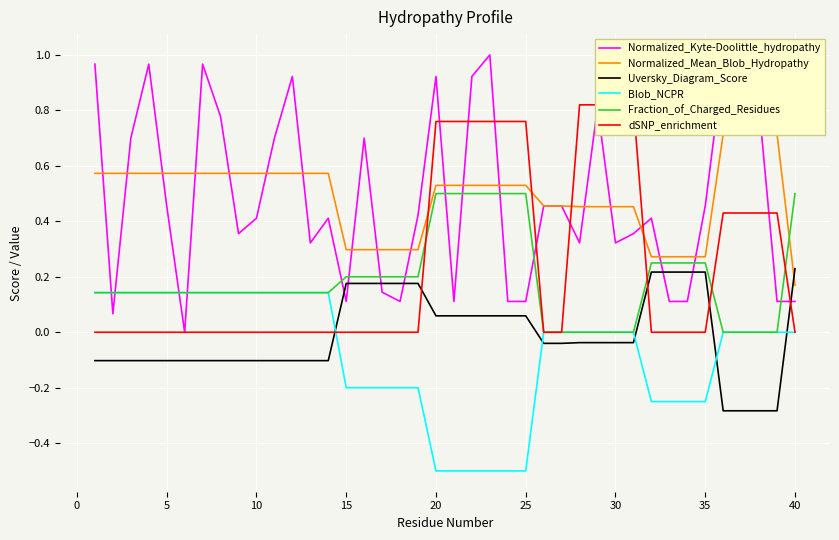

Is it true that Uversky_Diagram_Score equals -0.2 at 30?

False